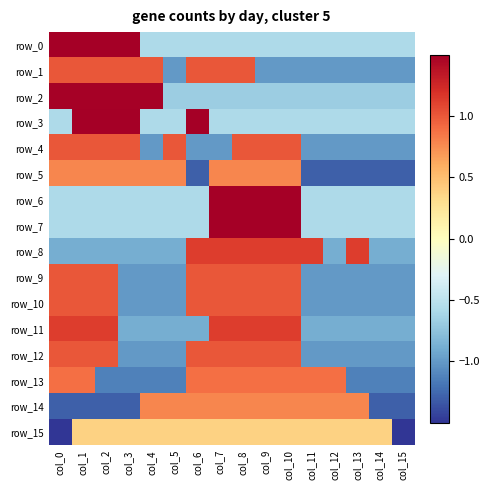

Is it true that row_7 equals -0.4 at col_0?

False